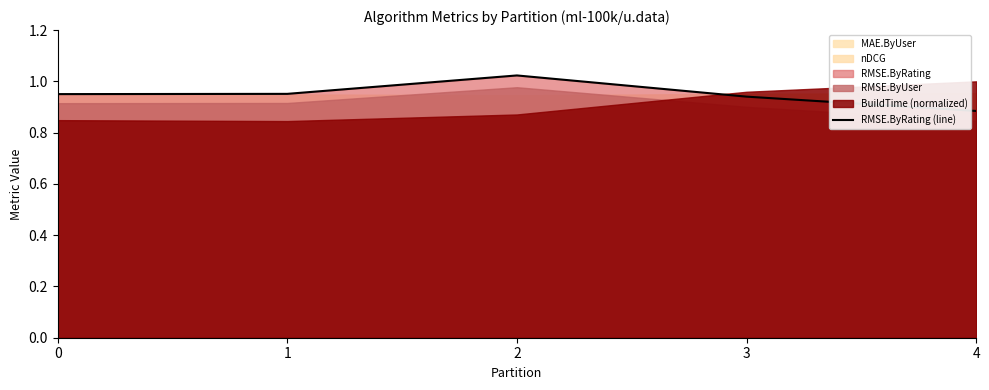

At which label does RMSE.ByRating (line) reach its minimum?

4